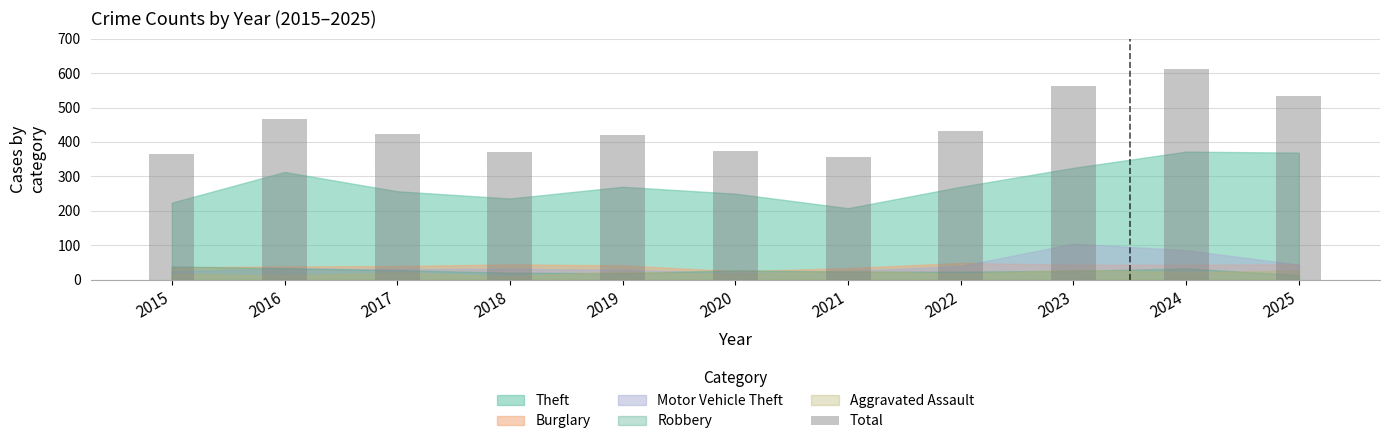

What is the approximate value at 2019, to the nearest 50?

400